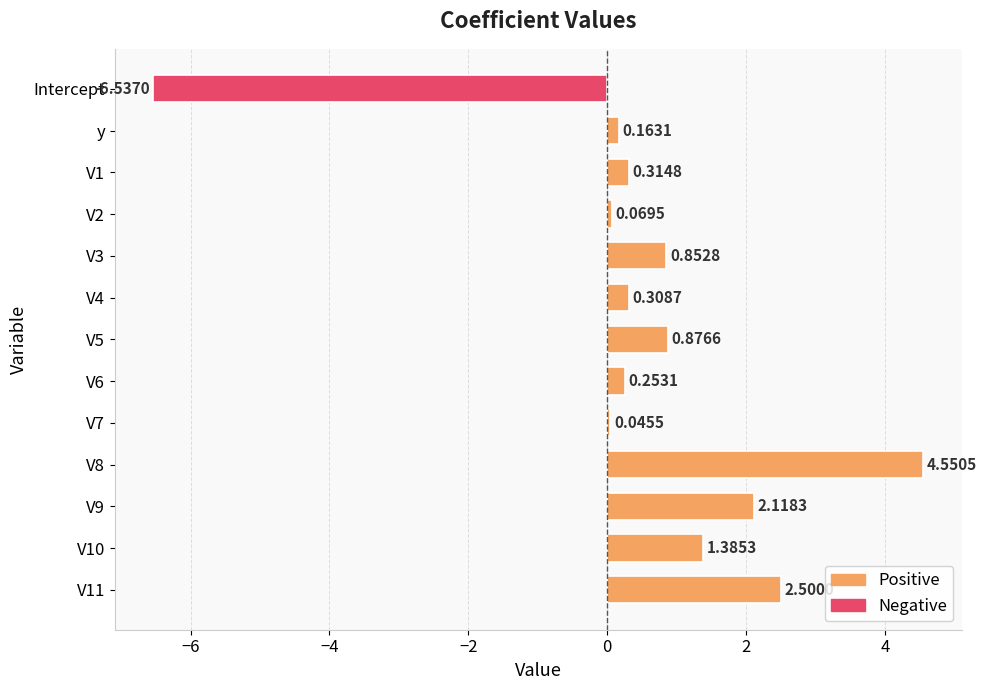

How many negative values are there?

1